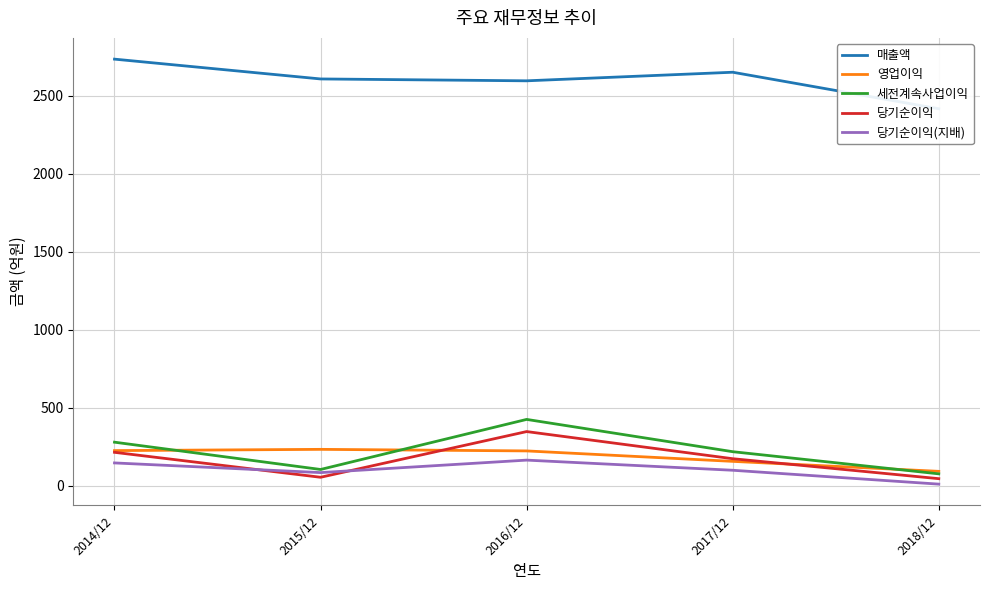

Where is 당기순이익(지배) nearest to the value 88?

2015/12